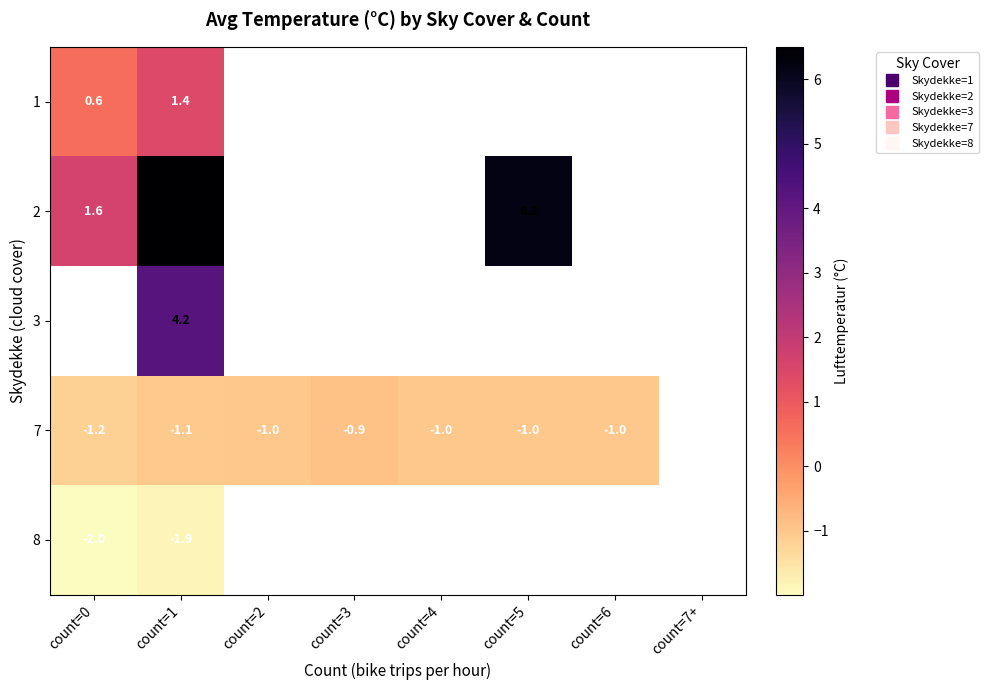

Count the number of categories in the chart.

8